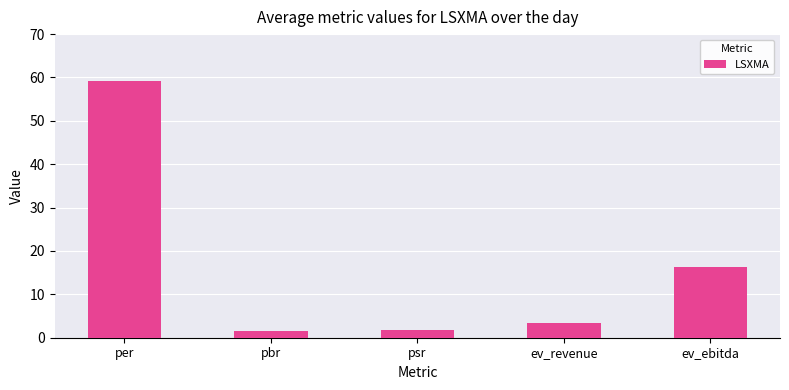

True or false: the data shows 25.8 at ev_ebitda.

False